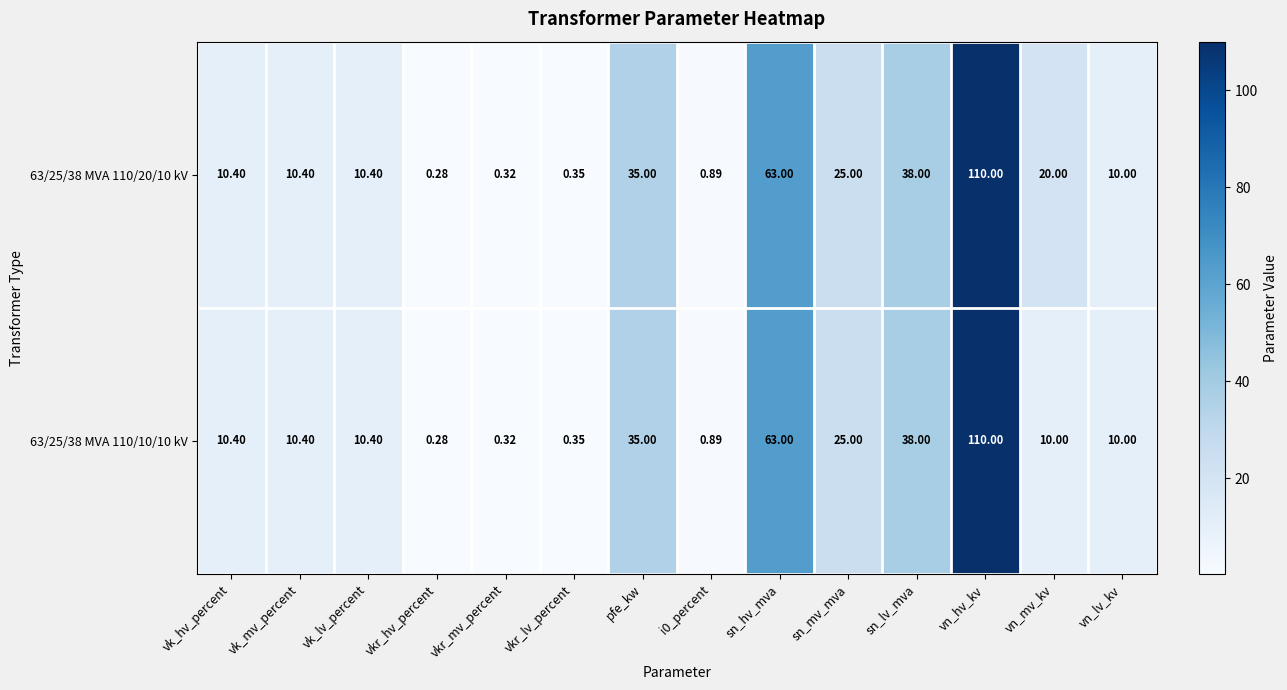

At which category does the chart reach its peak across all series?

vn_hv_kv